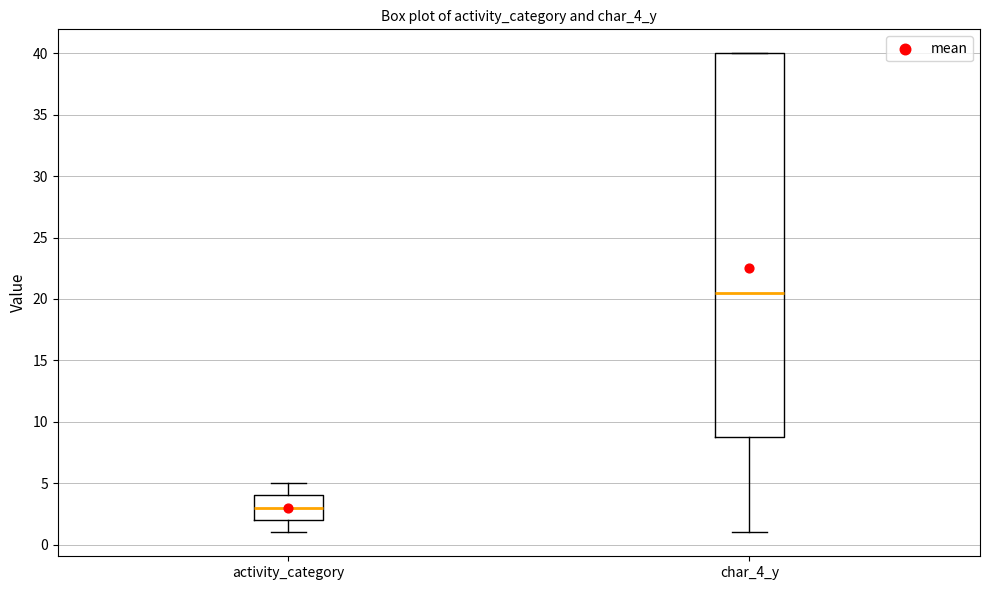

Reading left to right, transcribe this box plot: for each box, give where its median line is, the range the box spans, and where its two whiskers end, as read against the y-axis. The values are not printed on the chart, so give them approximately, as read against the axis.

activity_category: median 3.0, box 2.0 to 4.0, whiskers 1.0 to 5.0
char_4_y: median 20.5, box 9.0 to 40.0, whiskers 1.0 to 40.0